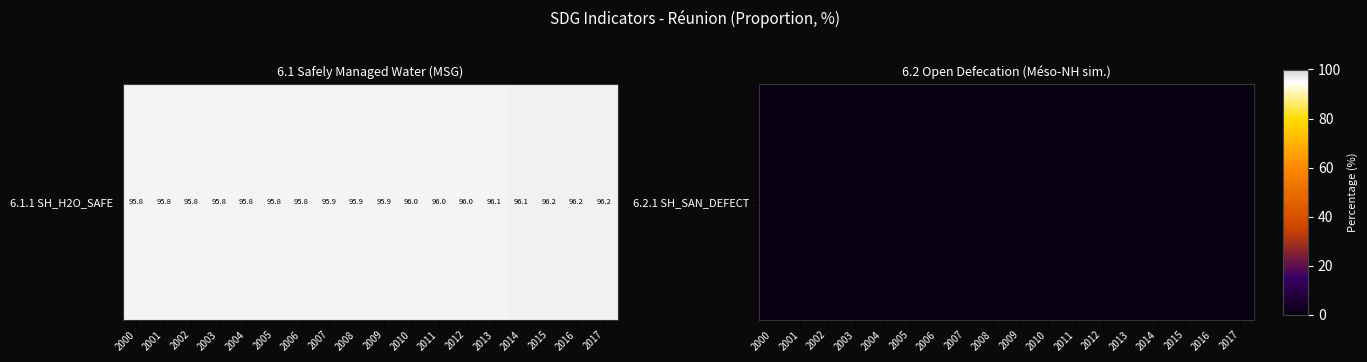

The chart shows a value of 145.5 at 2006. True or false?

False